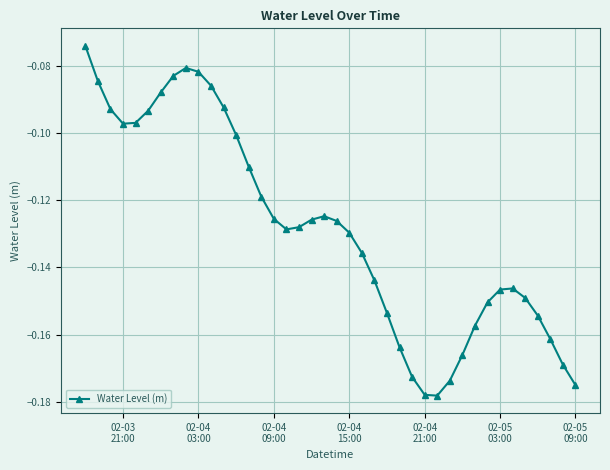

Count the number of categories in the chart.

40